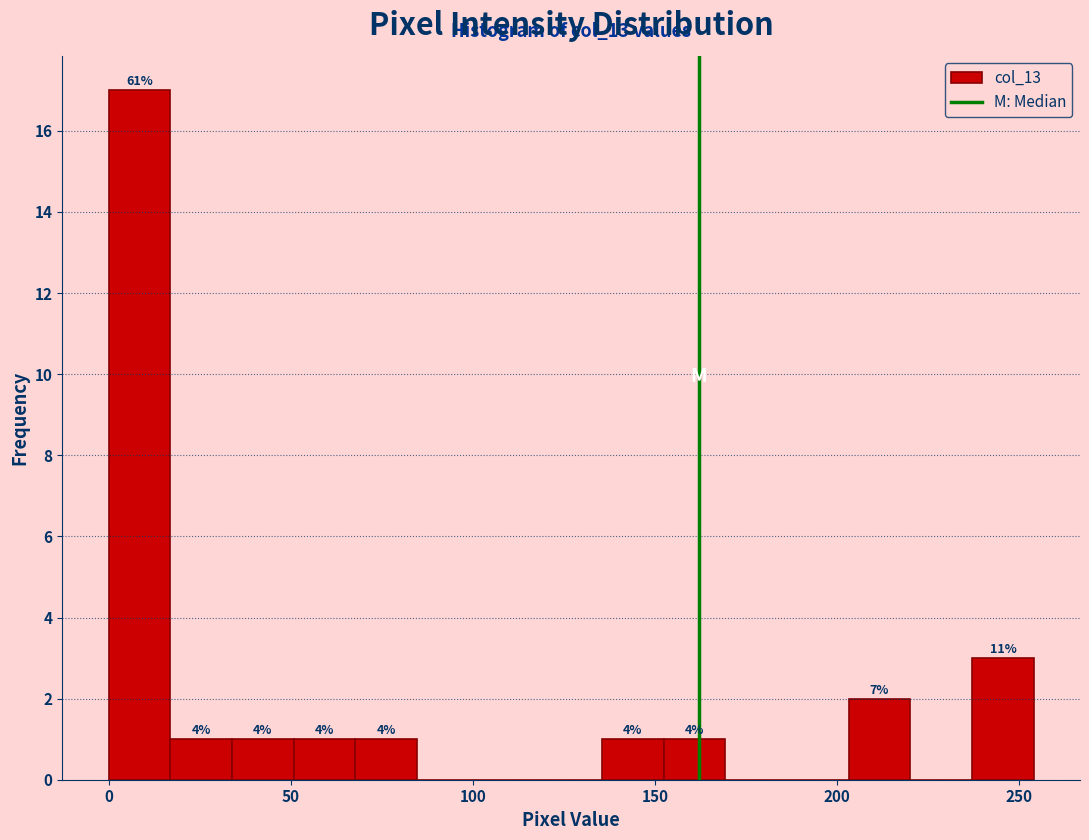

Around what value on the x-axis is the tallest bar? Give the approximate position of its centre, as read against the axis.

10